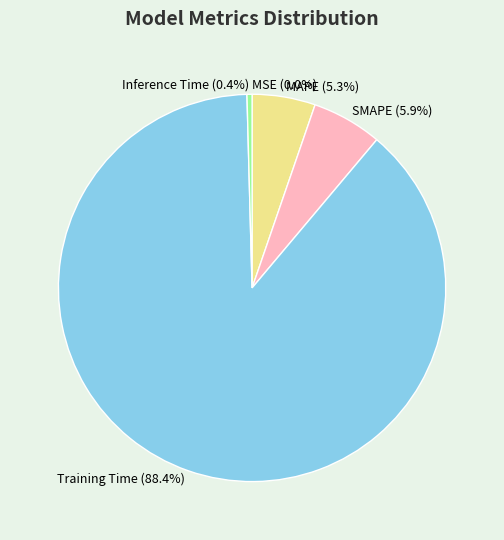

Combined, do SMAPE and Inference Time account for over 50%?

No